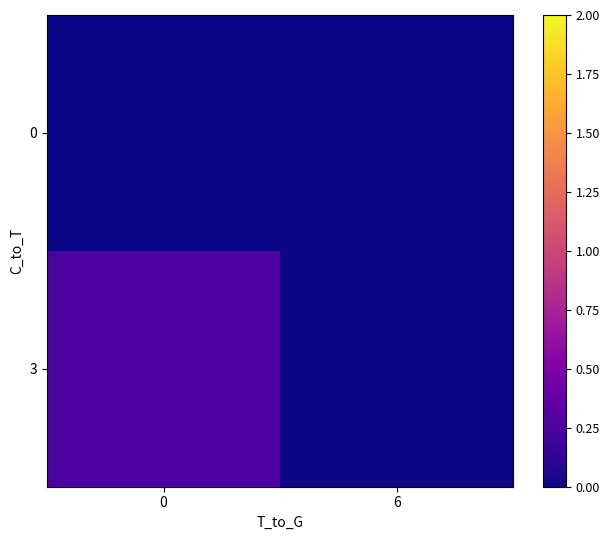

List the series in order of their overall mean, lowest first.

0, 3